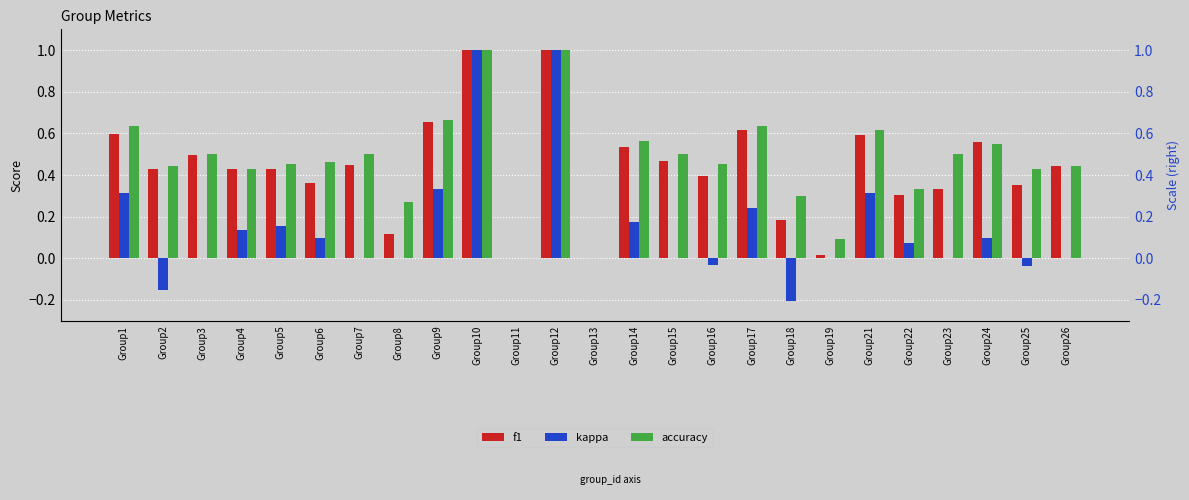

What is the difference between the highest and lowest values at Group22?

0.3